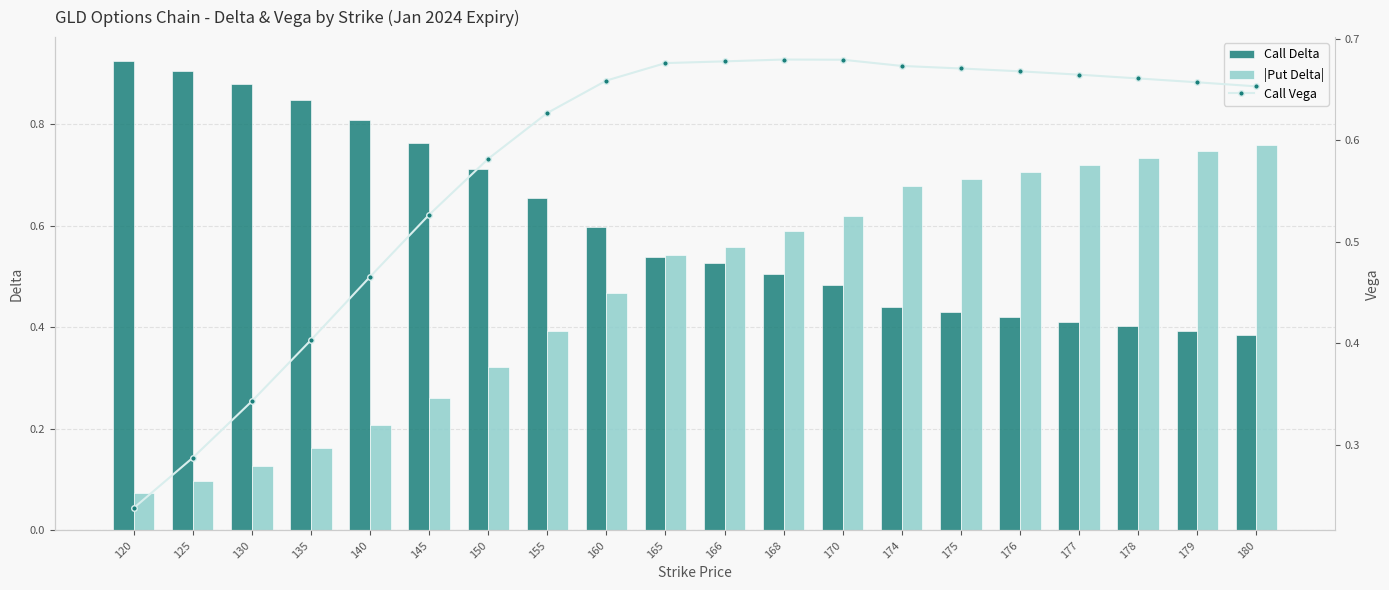

At which category does the chart reach its peak across all series?

120